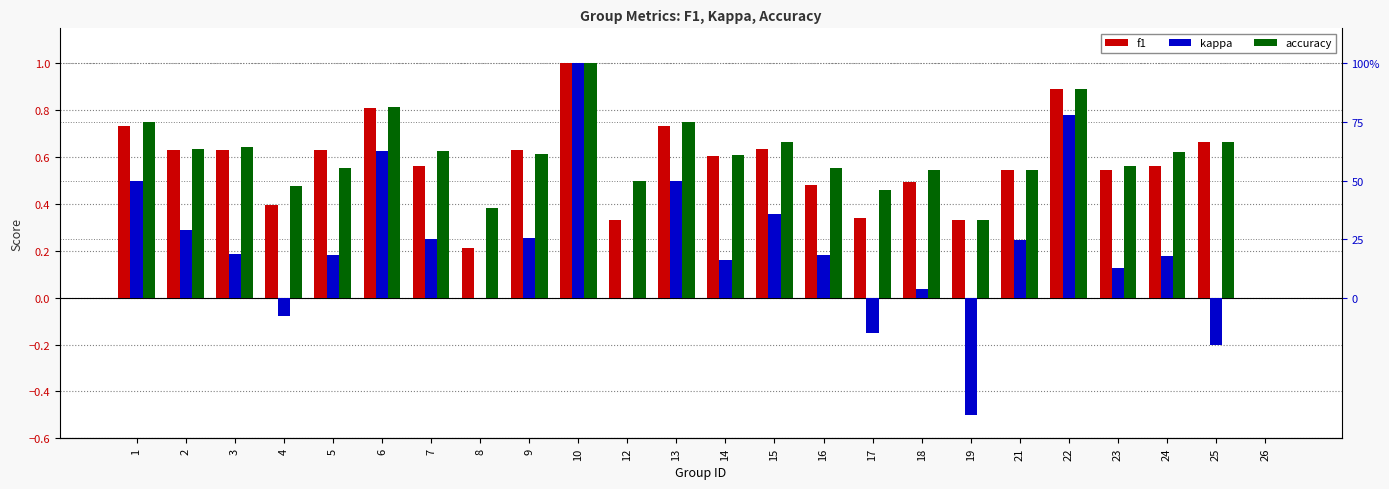

Is the value of accuracy at 4 greater than the value of kappa at 4?

Yes